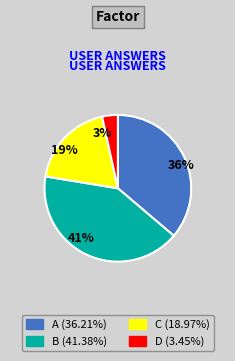

How many segments does this pie chart have?

4